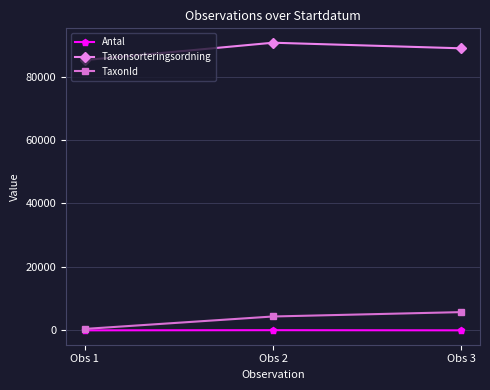

What is the smallest value displayed?

1